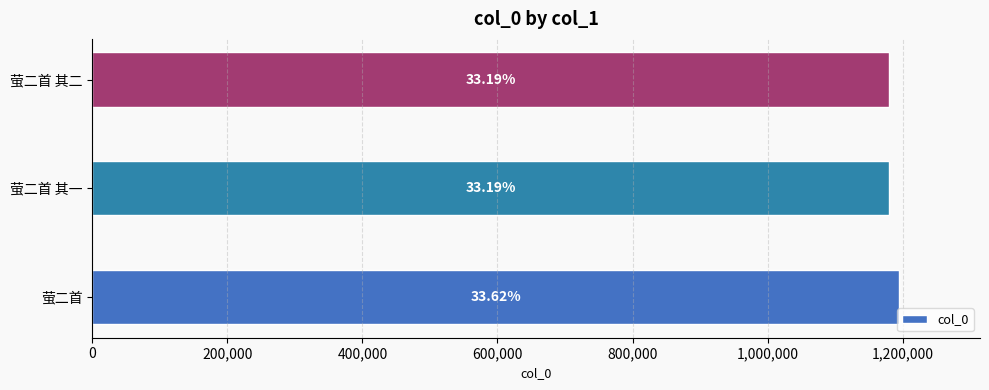

Are the bars grouped side by side (vs. stacked)?

No